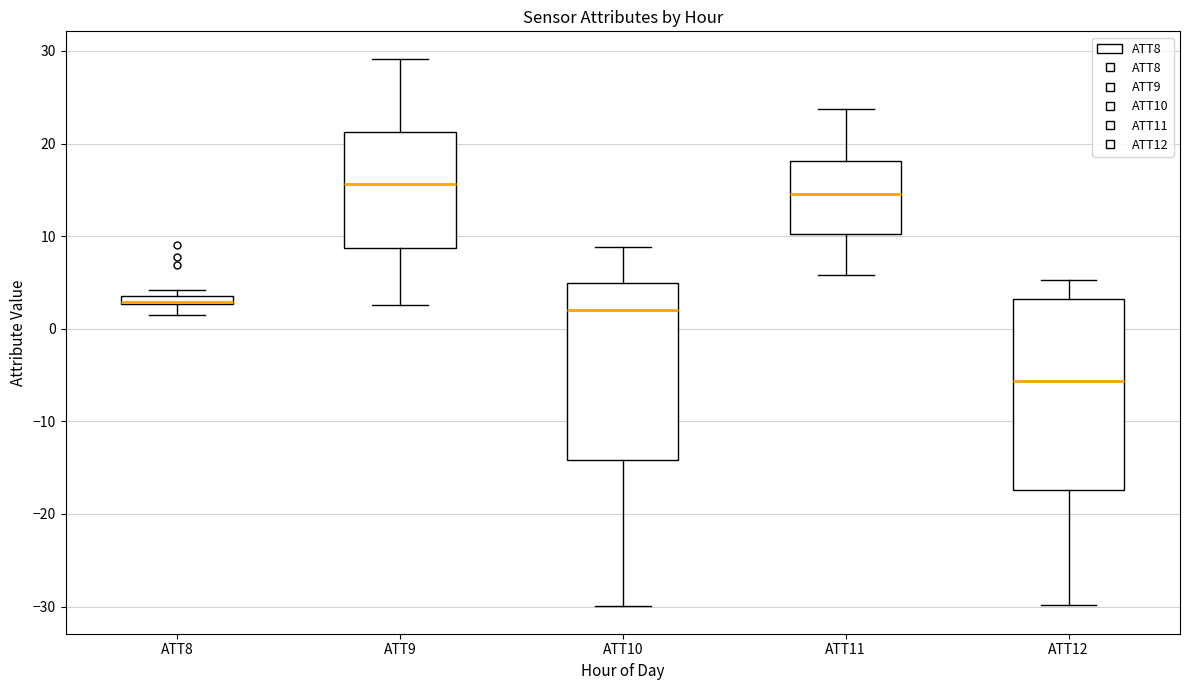

Where is the lower edge of the box for ATT10 on the y-axis? The values are not printed on the chart, so give them approximately, as read against the axis.

-14